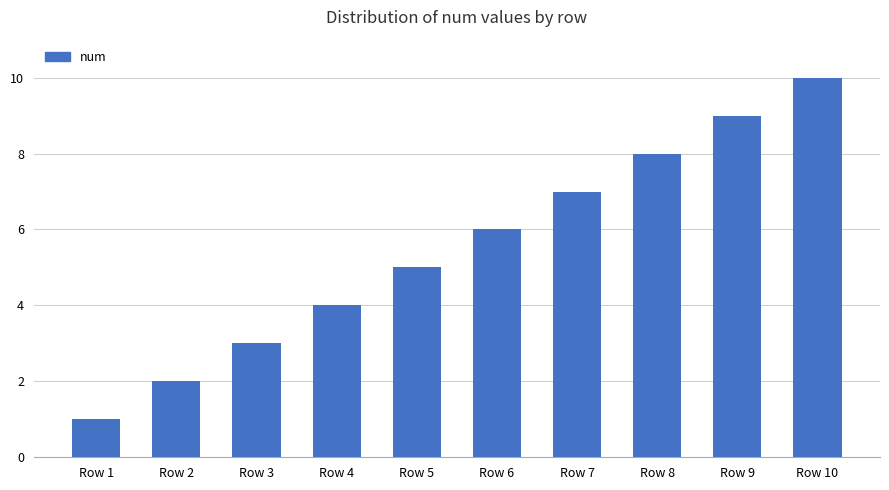

How many values are below 6?

5